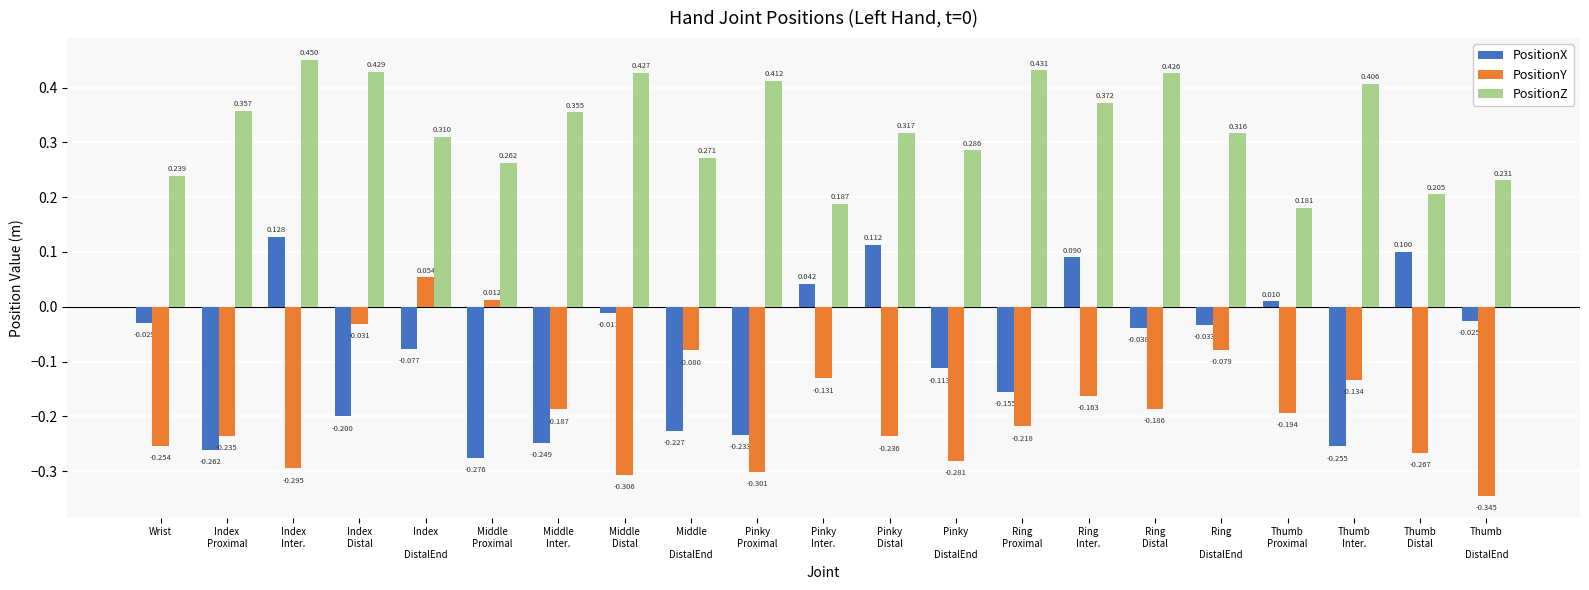

What is the average value of the PositionY series?

-0.2